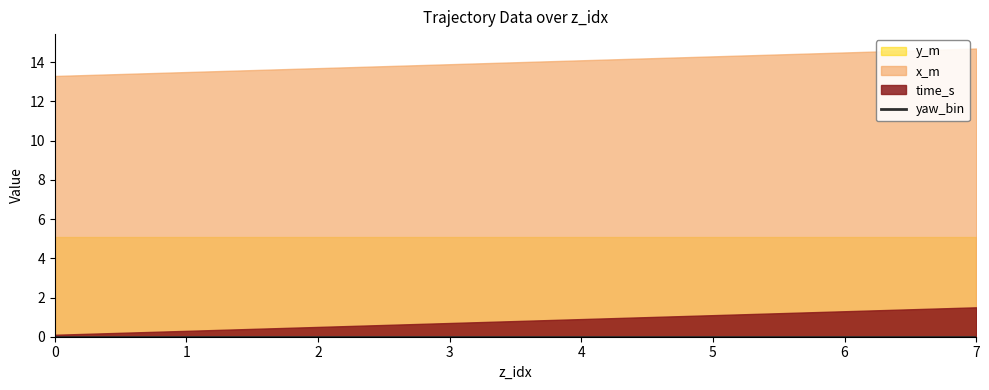

Does the chart display data point markers on the line(s)?

No